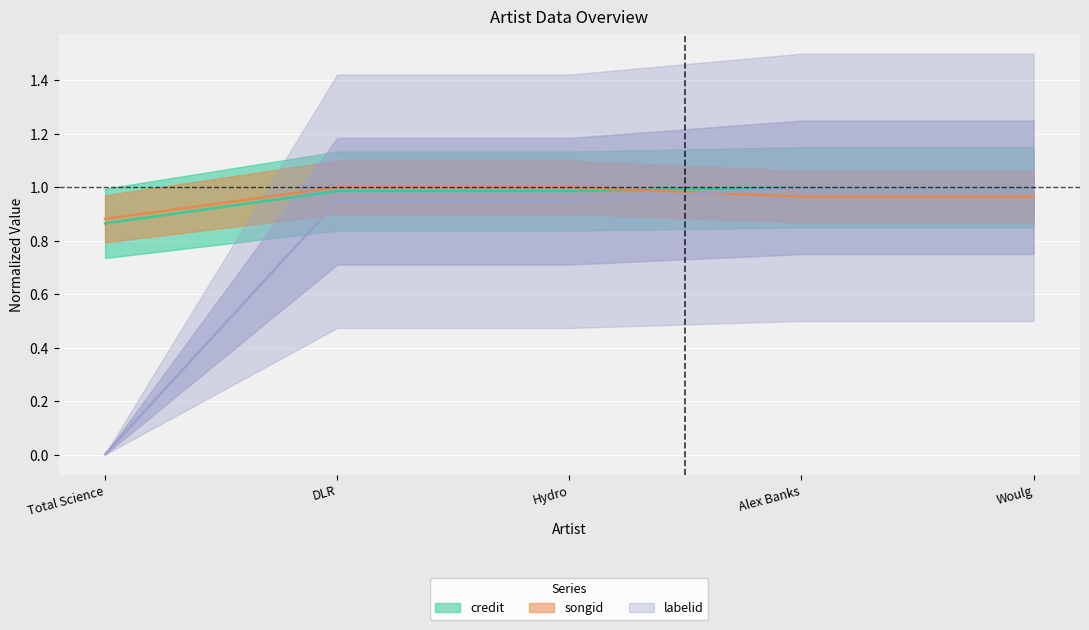

List the series in order of their peak value, highest first.

credit, songid, labelid